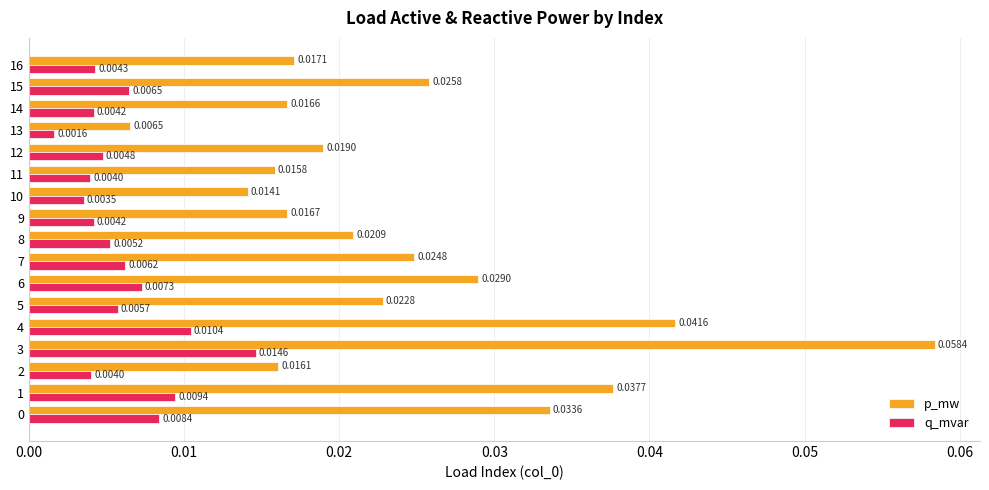

What is the sum of all p_mw values?

0.4